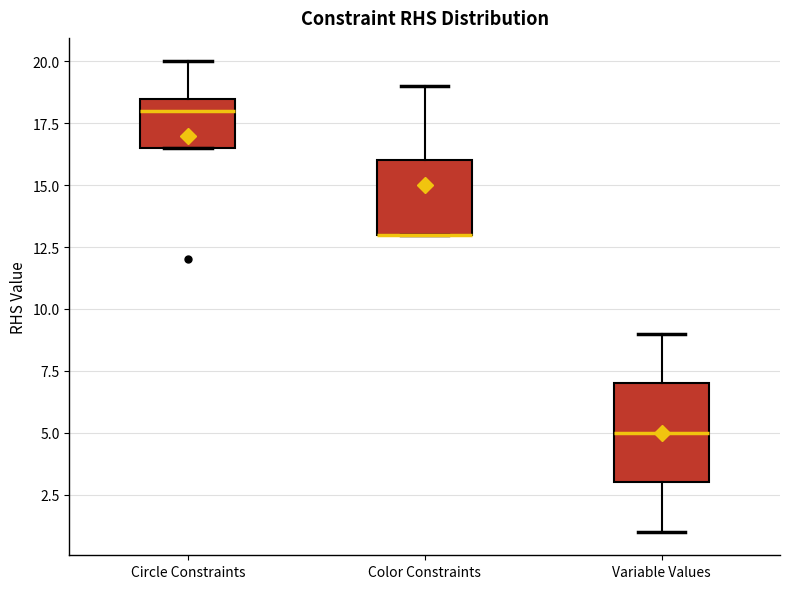

Reading left to right, read every box against the y-axis: the position of its median line, the range the box covers, and the ends of its whiskers. The values are not printed on the chart, so give them approximately, as read against the axis.

Circle Constraints: median 18.0, box 16.5 to 18.5, whiskers 16.5 to 20.0
Color Constraints: median 13.0 (drawn on the box's lower edge), box 13.0 to 16.0, whiskers 13.0 to 19.0
Variable Values: median 5.0, box 3.0 to 7.0, whiskers 1.0 to 9.0